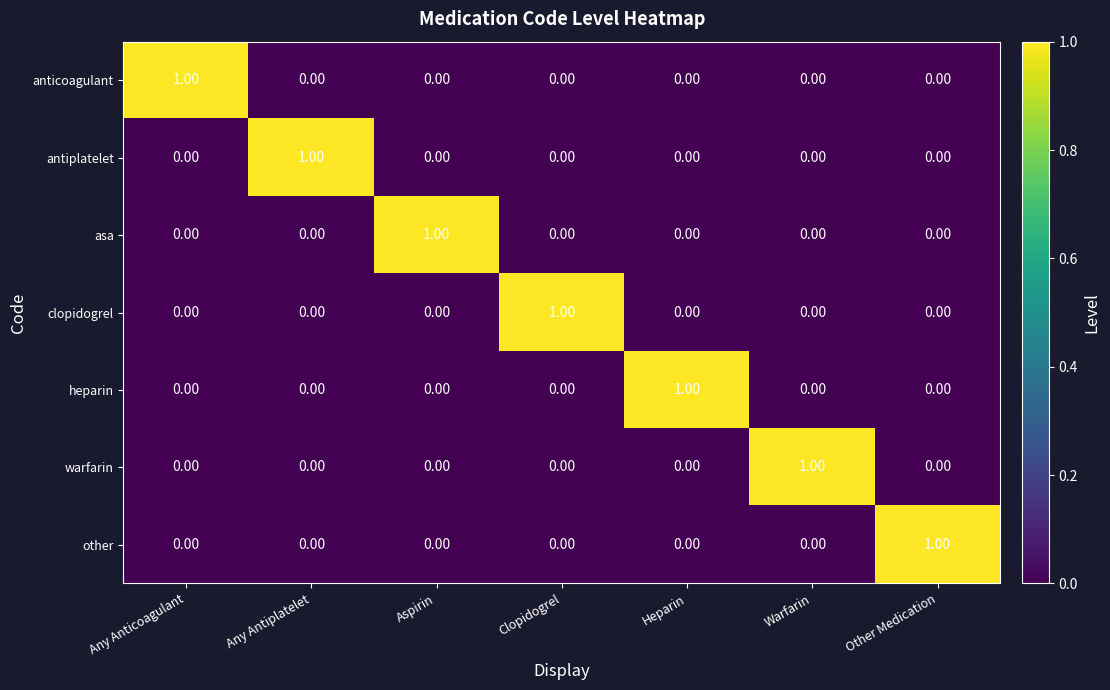

Which category has the highest value in the heparin series?

Heparin